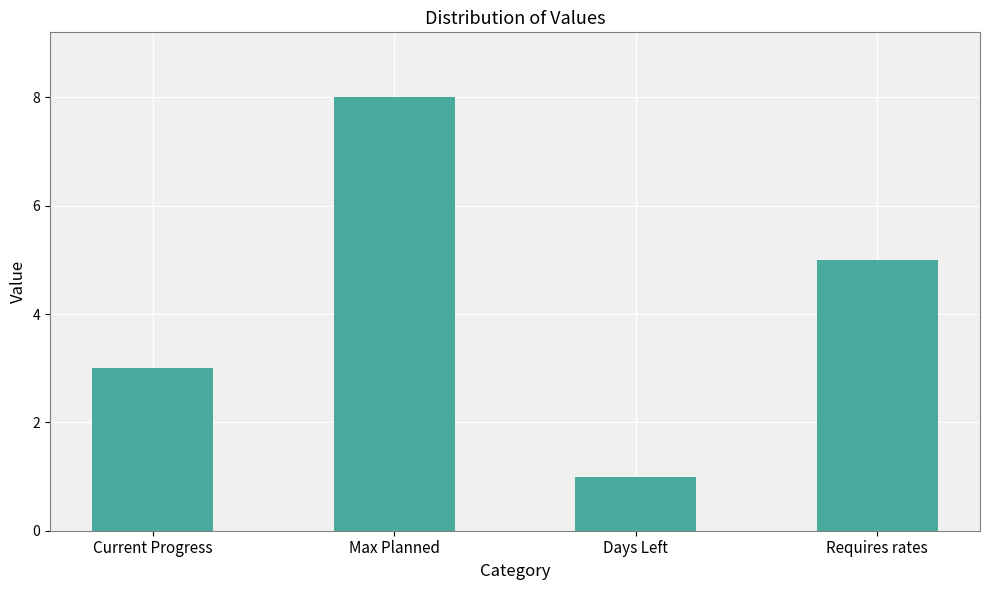

Which has a higher value, Requires rates or Current Progress?

Requires rates